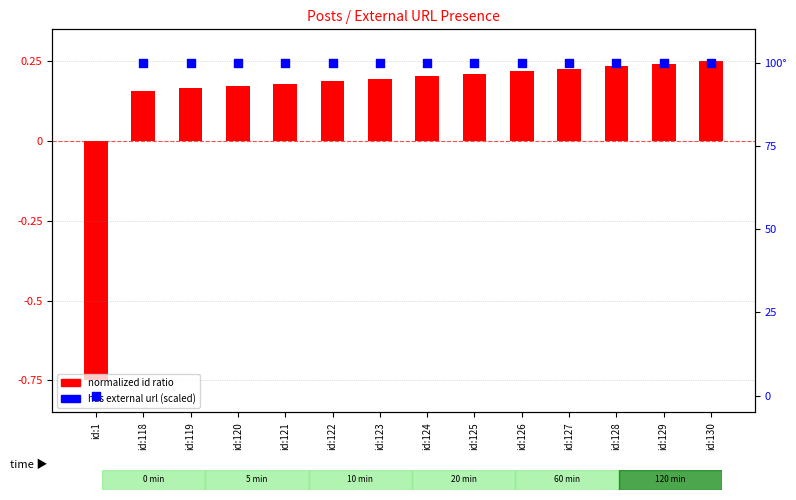

At which category is the sum across all series the highest?

id:130